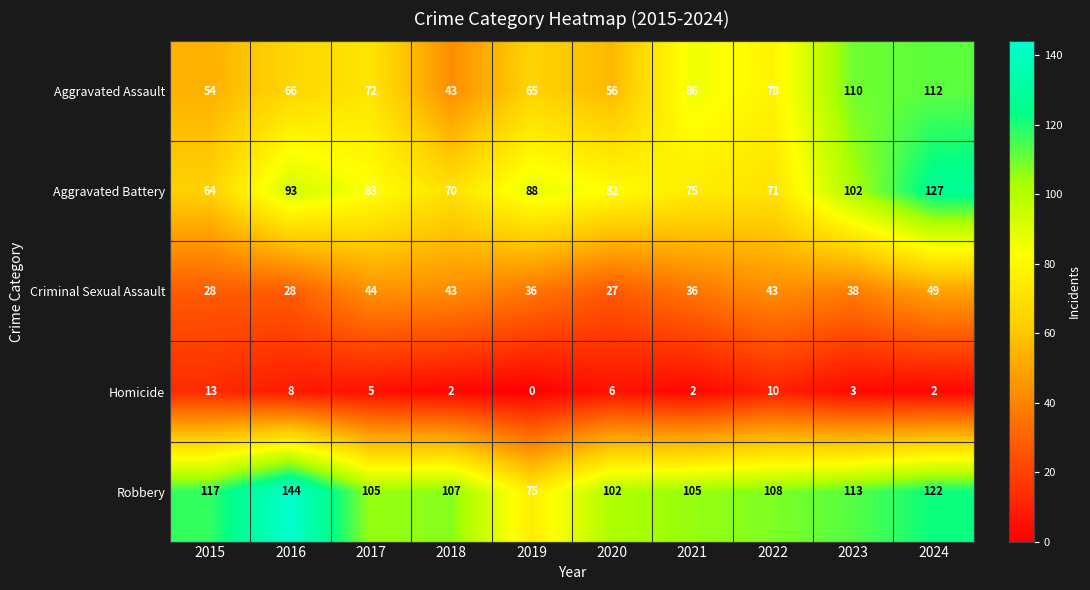

How many series are shown in this chart?

5